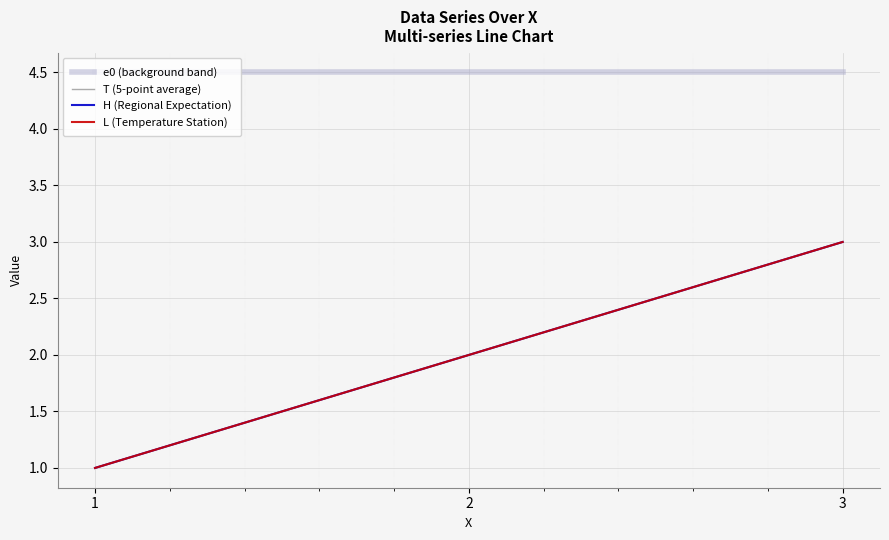

Does the chart display data point markers on the line(s)?

No